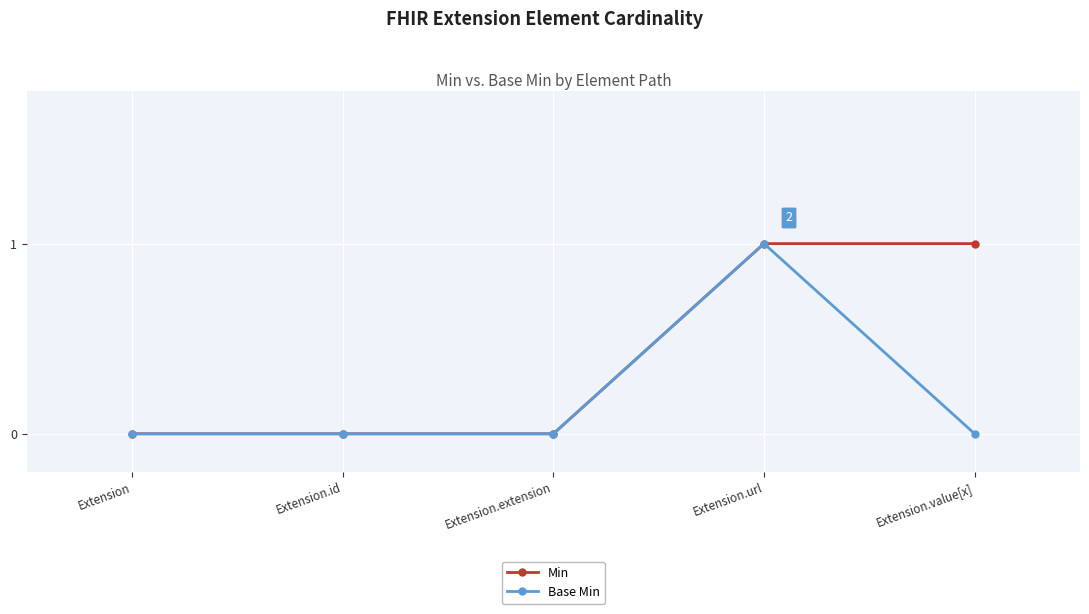

Is the value of Base Min at Extension.value[x] greater than the value of Min at Extension.url?

No